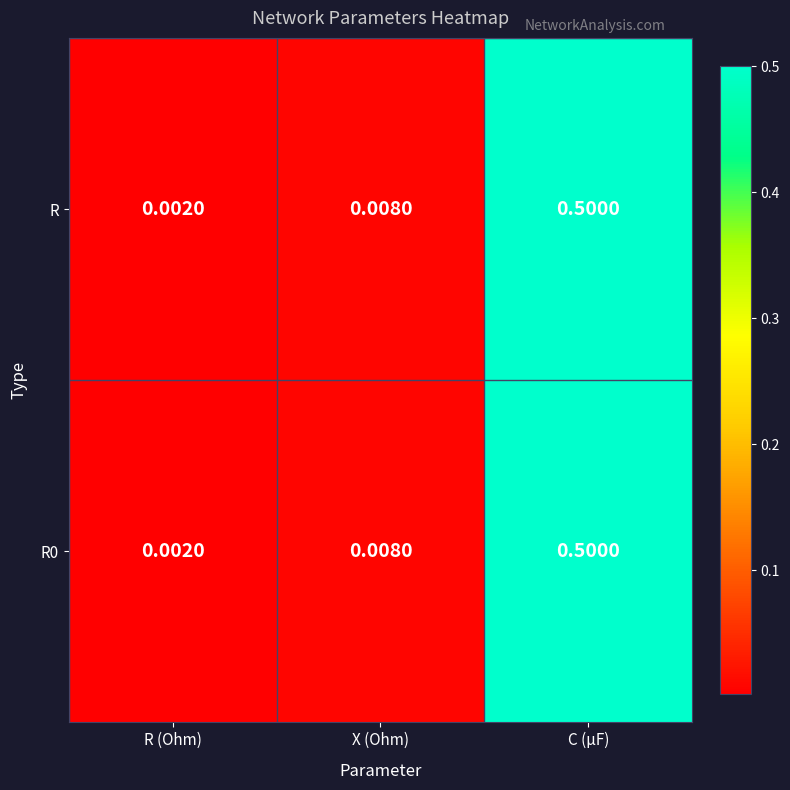

At which category is the sum across all series the highest?

C (µF)